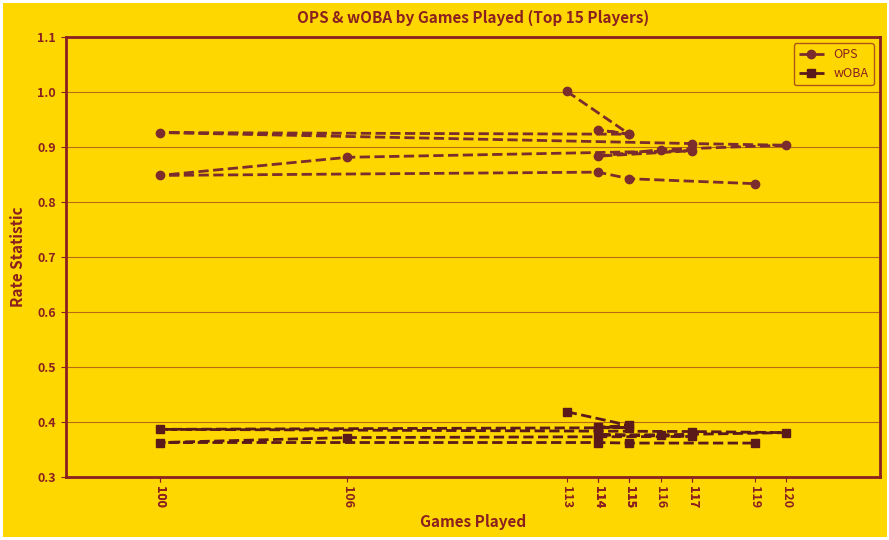

Rank the series by their maximum value, from lowest to highest.

wOBA, OPS